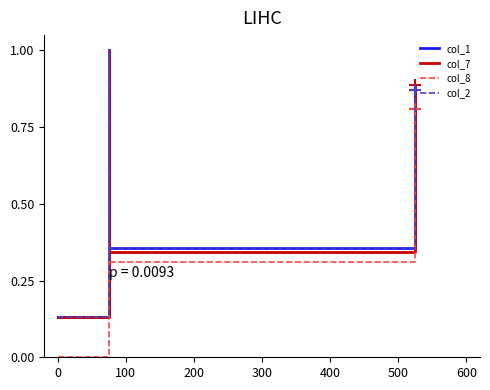

What are all the series names shown in the legend?

col_1, col_7, col_8, col_2